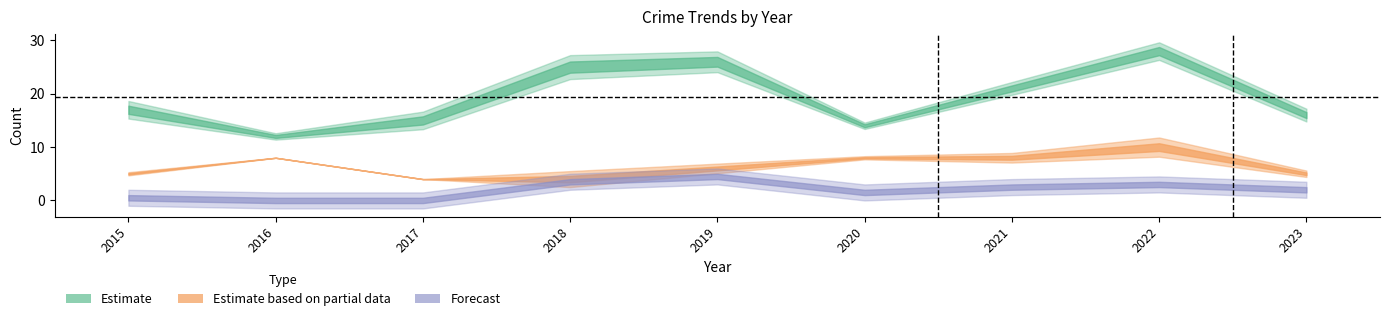

At which category does the chart reach its peak across all series?

2022